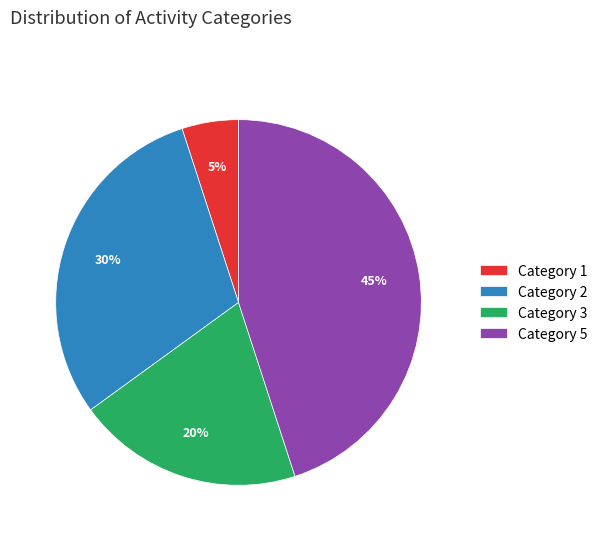

To the nearest percent, what is the difference between the Category 3 and Category 5 slice percentages?

25%